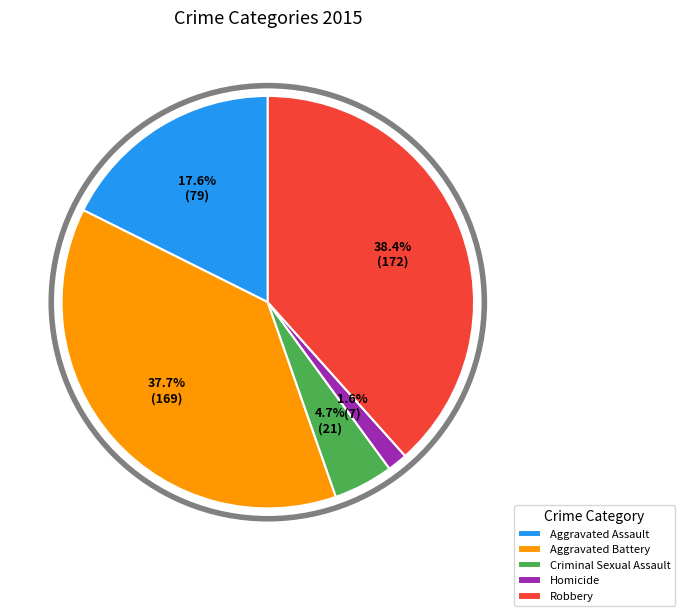

Which category has the biggest portion of the pie?

Robbery